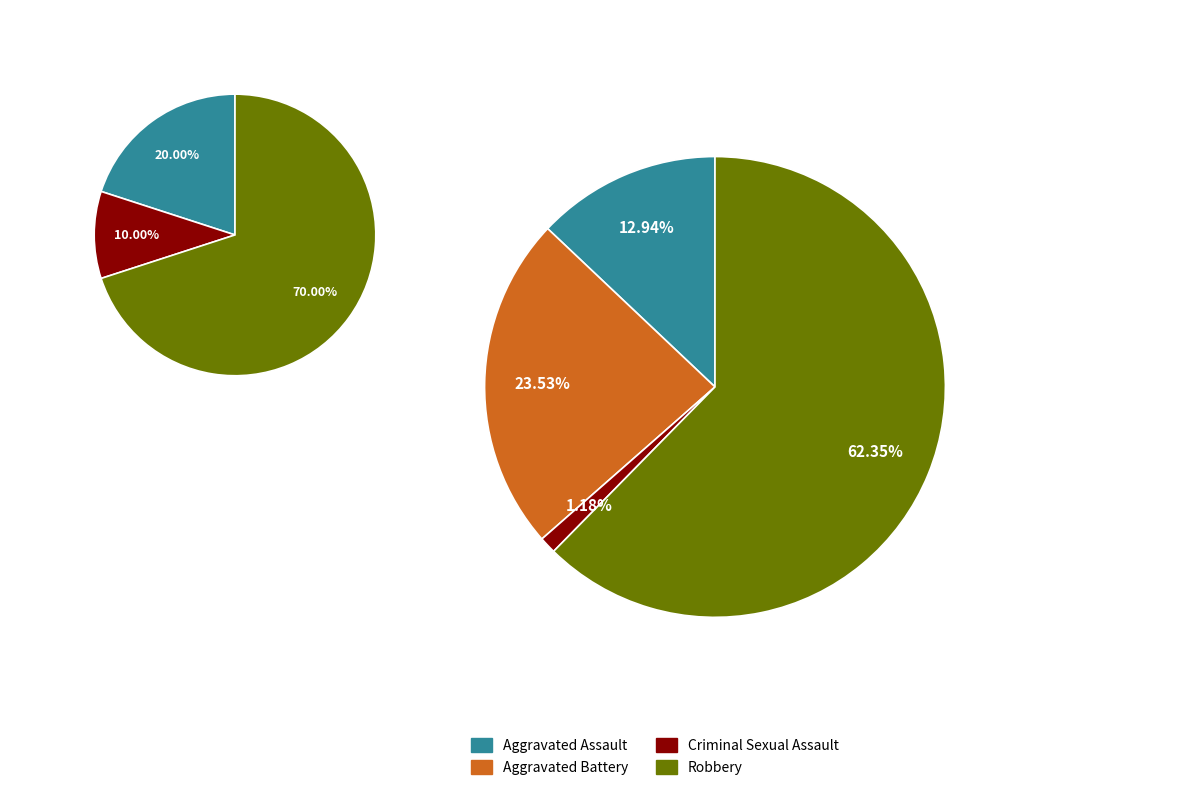

Does any single category account for the majority?

Yes